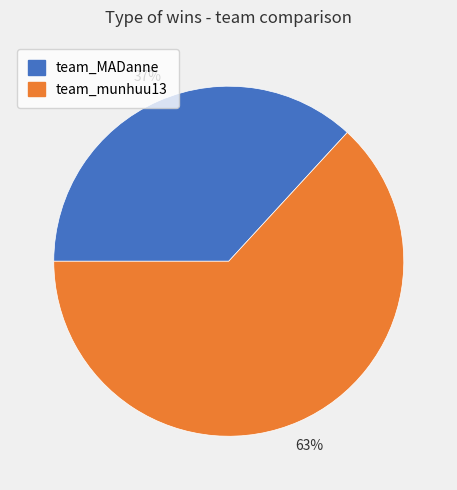

What is the ratio of the value at team_munhuu13 to the value at team_MADanne?

1.7